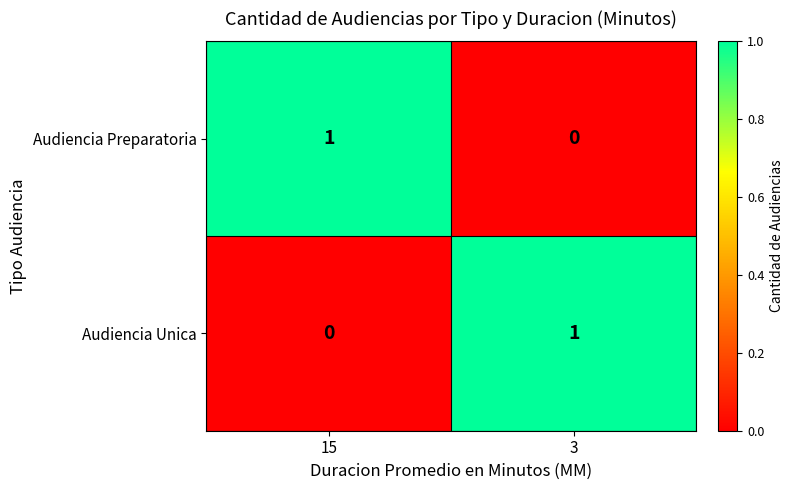

Count the number of data series in this chart.

2